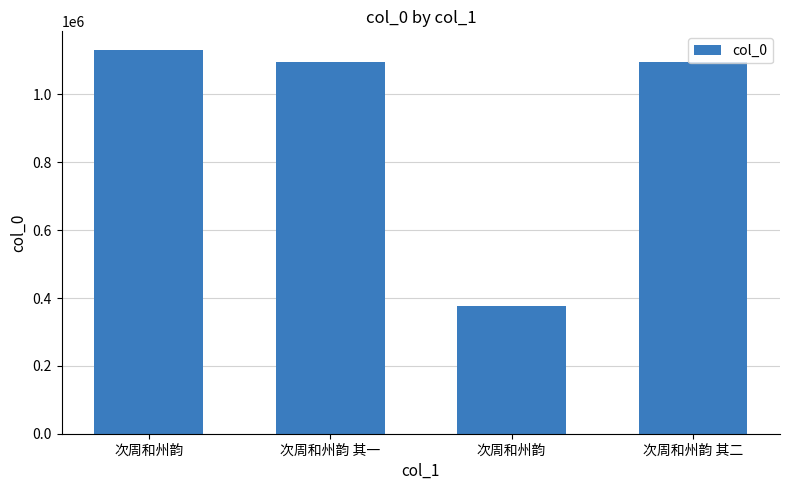

The chart shows a value of 1095870 at 次周和州韵 其一. True or false?

True